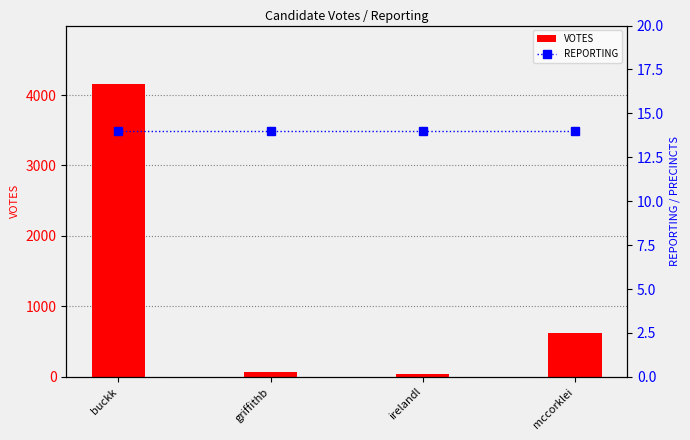

How many data points in VOTES are above 617?

1